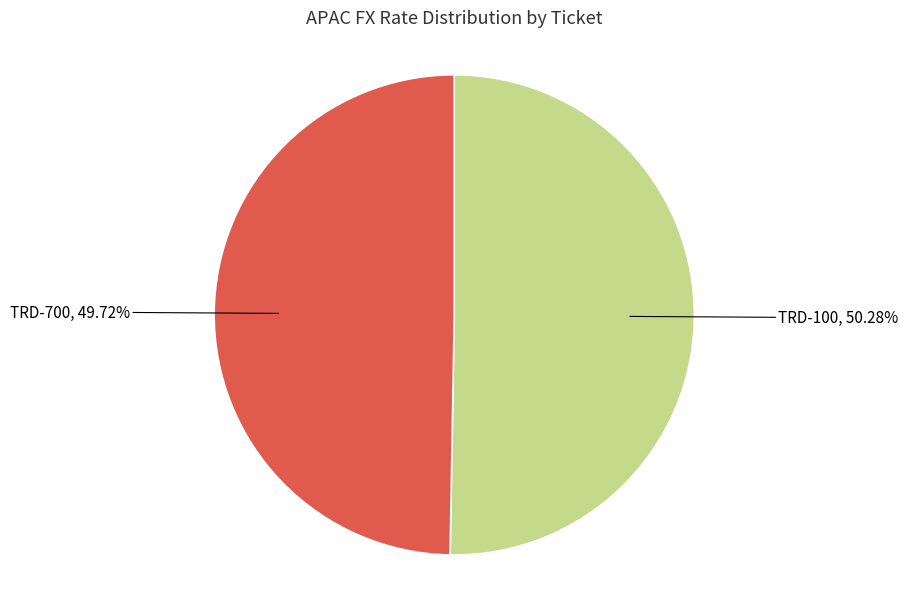

Is it true that TRD-100 is 50% of the pie?

True